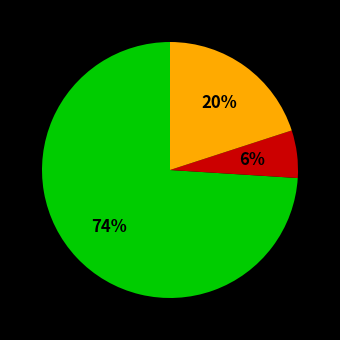

To the nearest percent, what is the average slice percentage?

33%